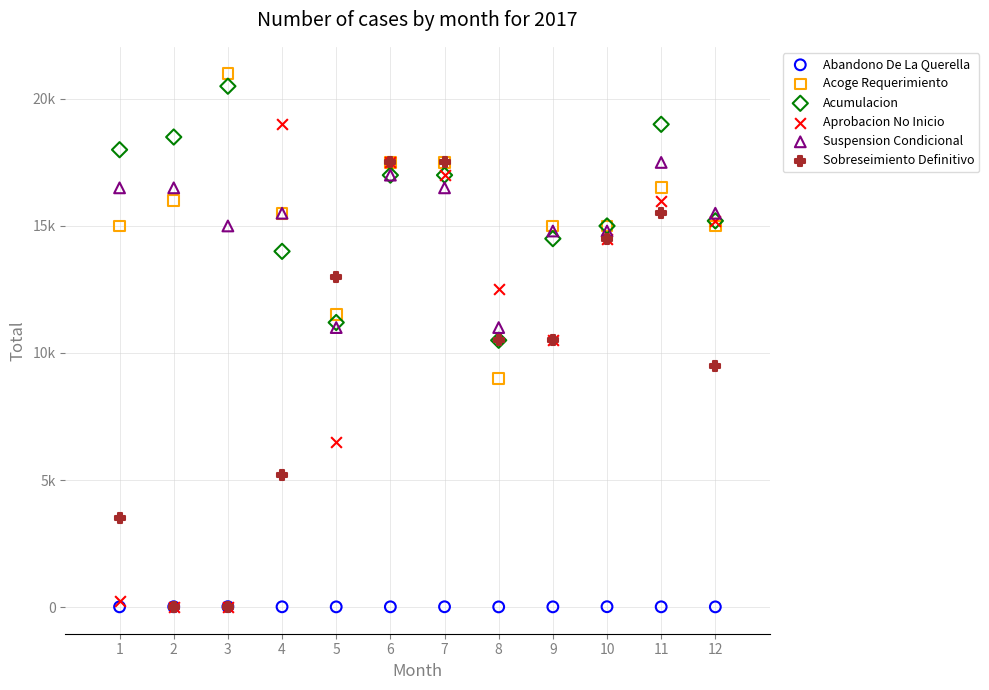

What are all the series names shown in the legend?

Abandono De La Querella, Acoge Requerimiento, Acumulacion, Aprobacion No Inicio, Suspension Condicional, Sobreseimiento Definitivo